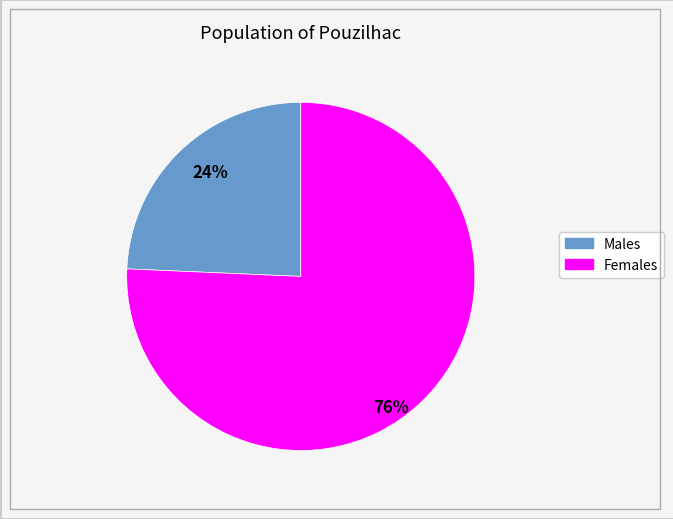

Count the number of slices in the pie.

2